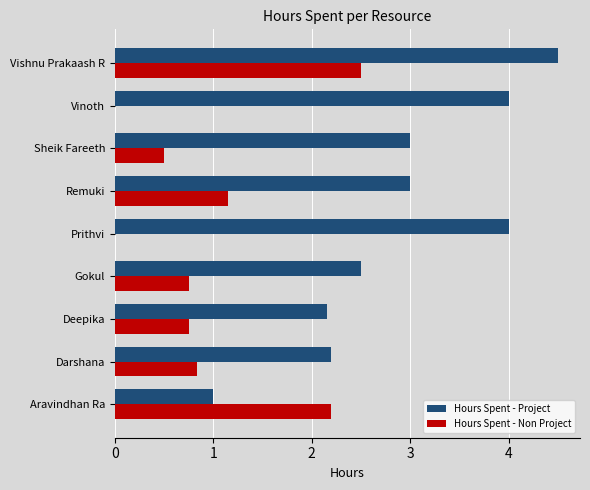

What is the sum of all Hours Spent - Project values?

26.4